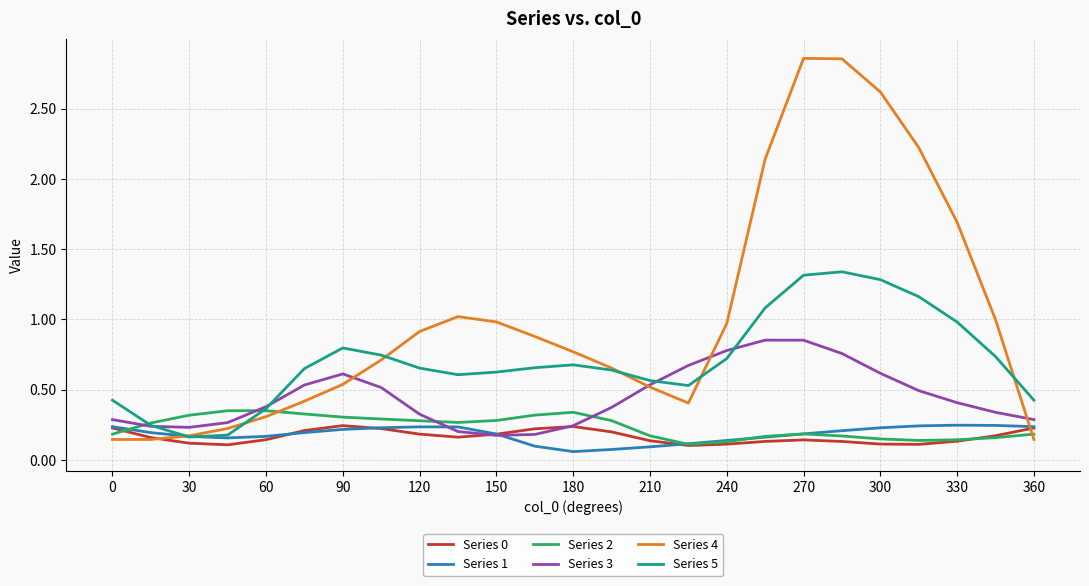

Which series has the largest total across all categories?

Series 4